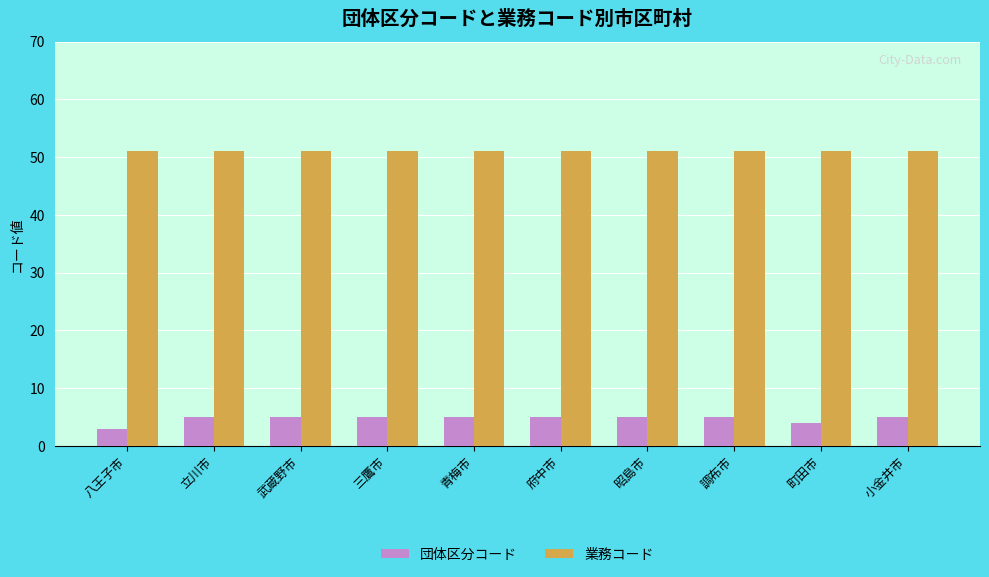

Rank the series by their average value, from lowest to highest.

団体区分コード, 業務コード